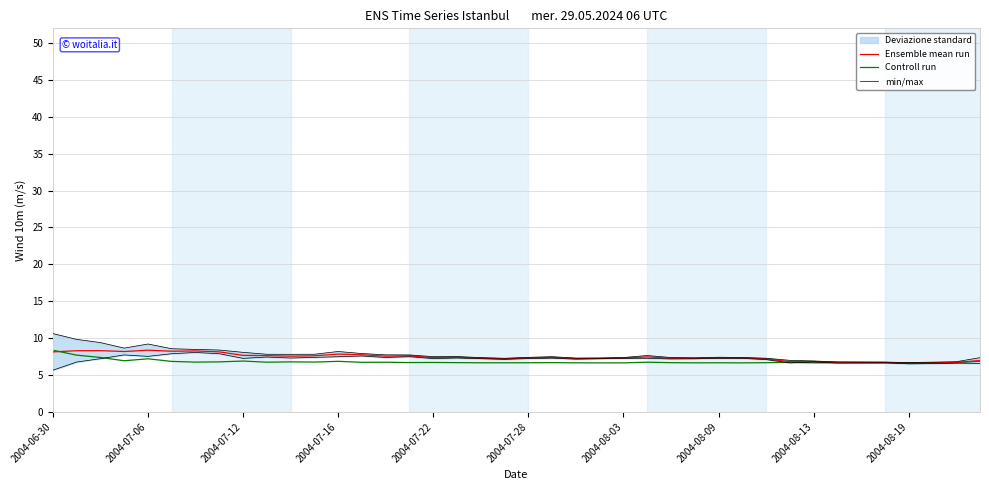

Reading left to right, list all the values displayed in this chart.

Ensemble mean run: 8.1	8.3	8.3	8.2	8.4	8.2	8.3	8.1	7.7	7.6	7.5	7.6	7.8	7.7	7.5	7.6	7.3	7.4	7.3	7.2	7.3	7.4	7.2	7.2	7.3	7.5	7.3	7.3	7.3	7.3	7.2	6.8	6.8	6.7	6.7	6.7	6.6	6.6	6.7	7.0
Controll run: 8.4	7.7	7.4	6.9	7.2	6.8	6.7	6.8	6.9	6.7	6.8	6.7	6.9	6.7	6.7	6.7	6.7	6.7	6.7	6.7	6.7	6.7	6.7	6.6	6.6	6.7	6.7	6.6	6.7	6.6	6.7	6.7	6.6	6.7	6.6	6.6	6.7	6.7	6.7	6.9
min/max: 10.6	9.8	9.4	8.6	9.2	8.6	8.5	8.4	8.1	7.8	7.8	7.8	8.2	7.9	7.7	7.7	7.5	7.5	7.4	7.3	7.4	7.5	7.3	7.3	7.4	7.6	7.4	7.3	7.4	7.4	7.3	7.0	6.9	6.8	6.8	6.7	6.7	6.7	6.8	7.3